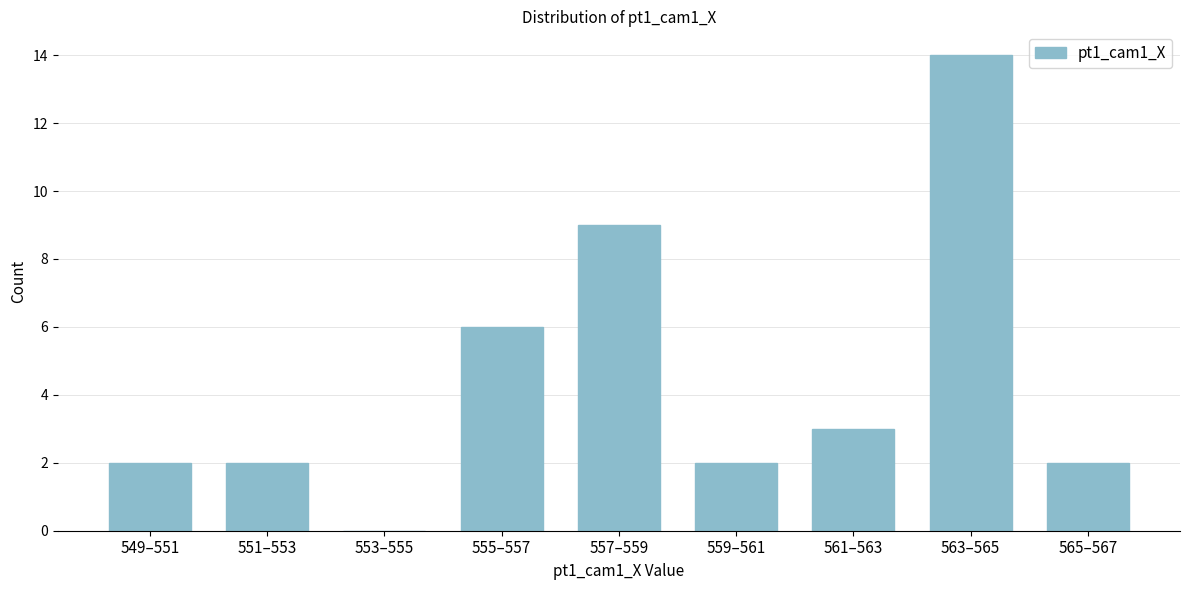

Reading left to right, what are all the values shown in this chart?

549–551=2	551–553=2	553–555=0	555–557=6	557–559=9	559–561=2	561–563=3	563–565=14	565–567=2